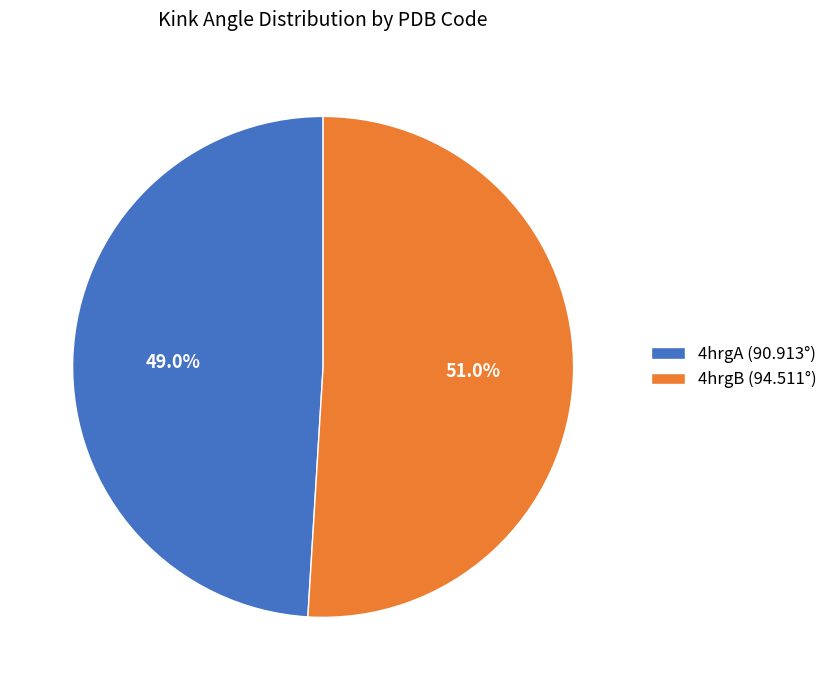

What is the total percentage of 4hrgB and 4hrgA?

100.0%